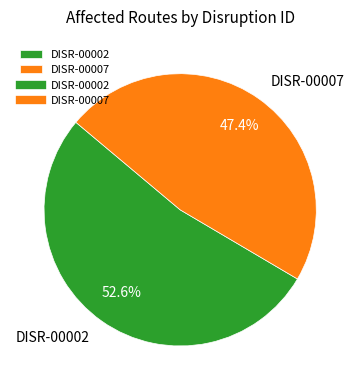

Which slice is the largest?

DISR-00002